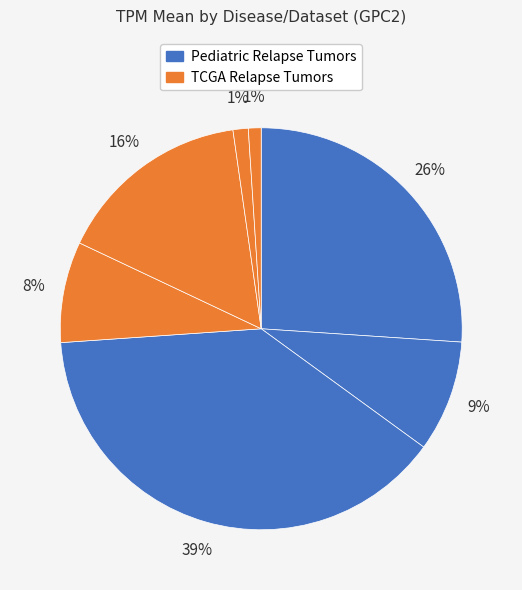

Count the number of slices in the pie.

7